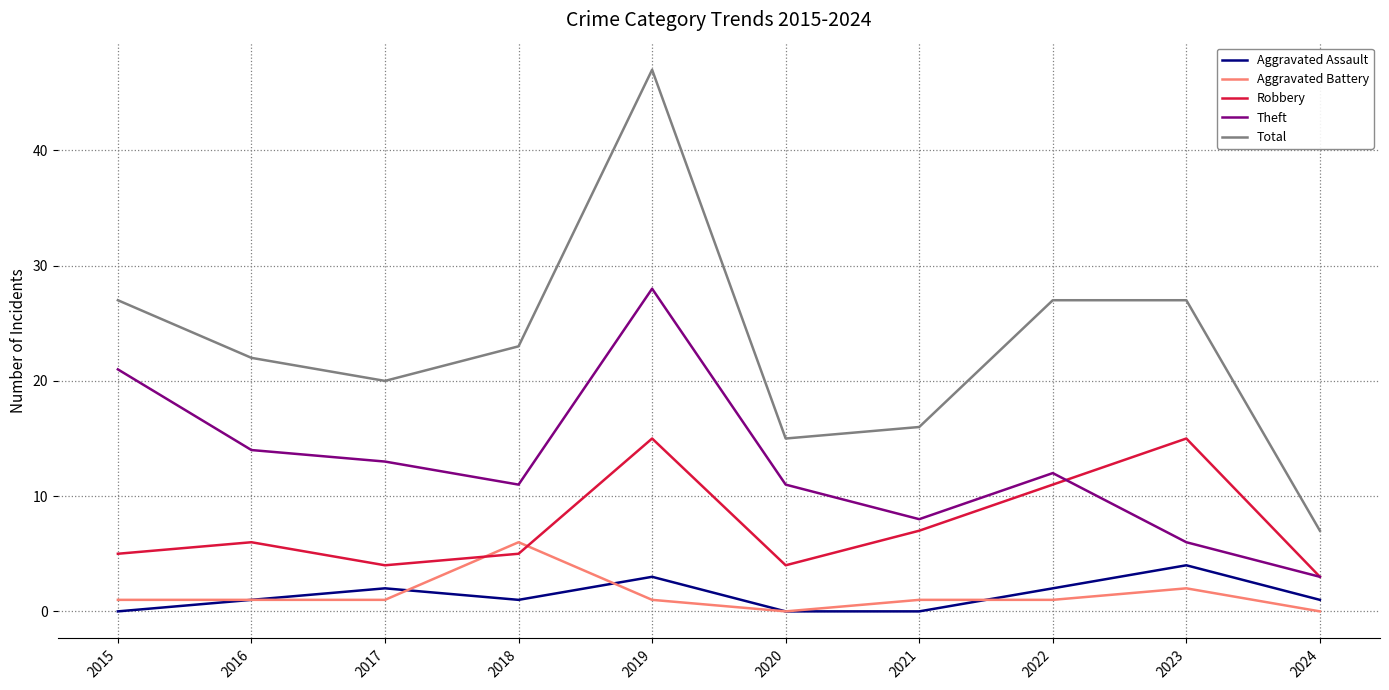

What is the average value of the Robbery series?

8